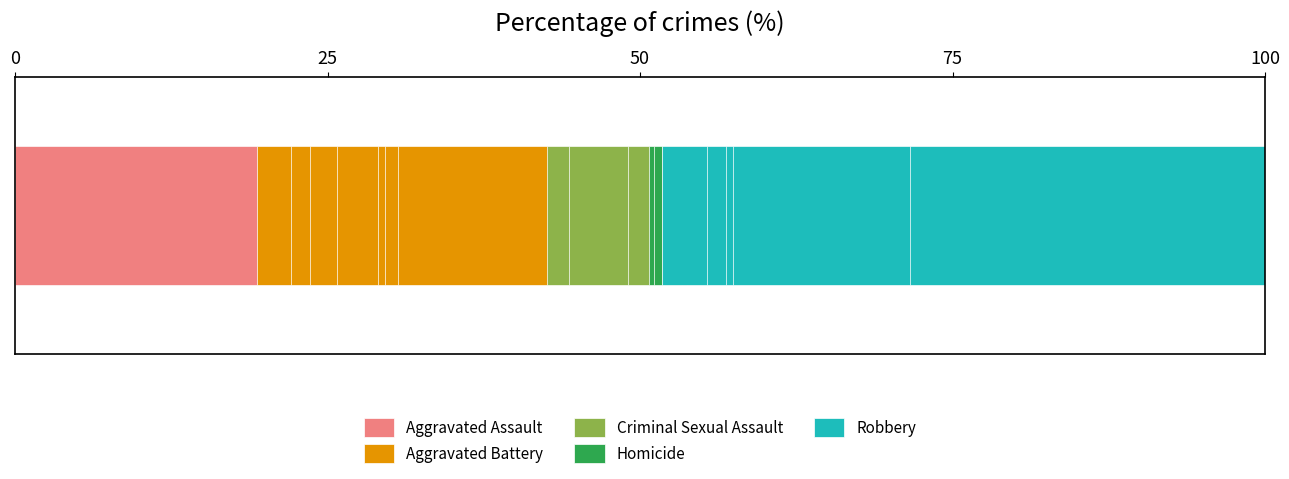

What is the minimum value for Homicide?

0.6